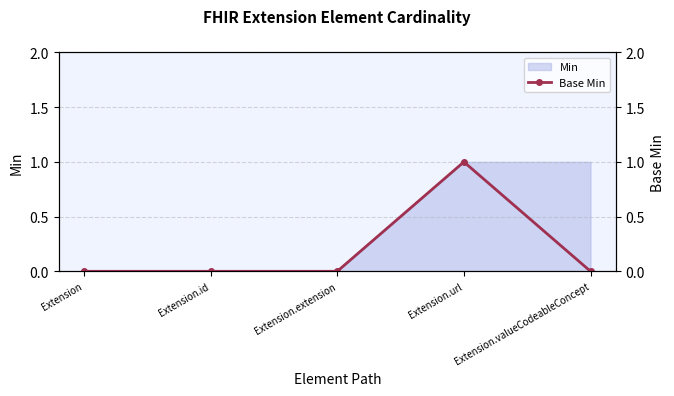

The value at Extension is 0. True or false?

True